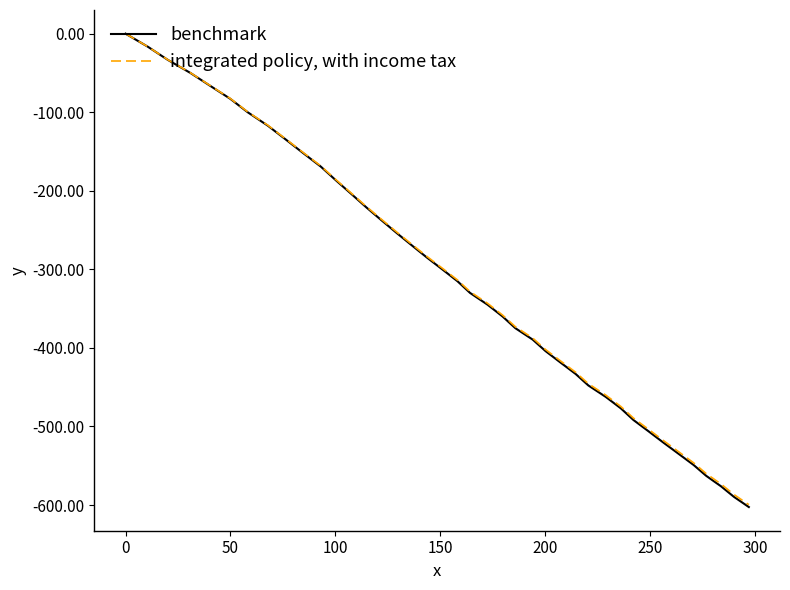

Which series has the largest range (max minus min)?

benchmark